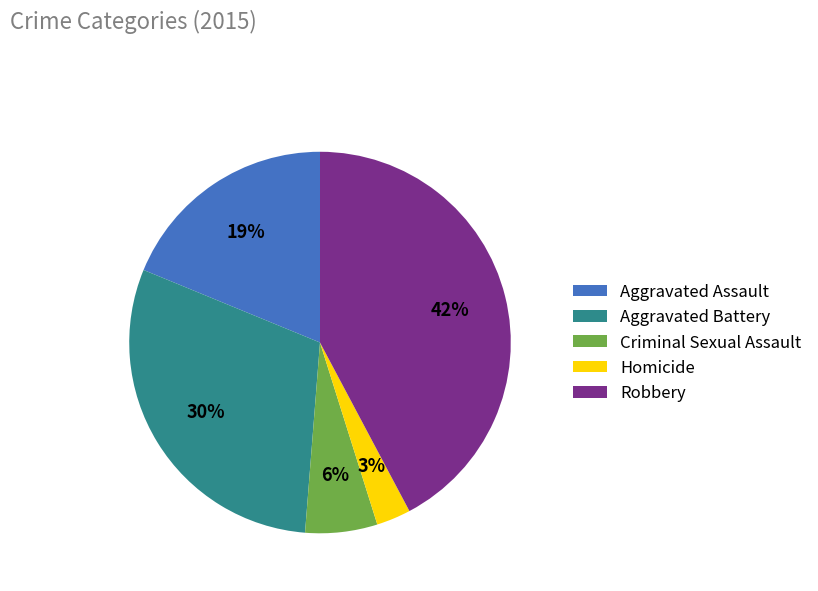

Which category has the biggest portion of the pie?

Robbery